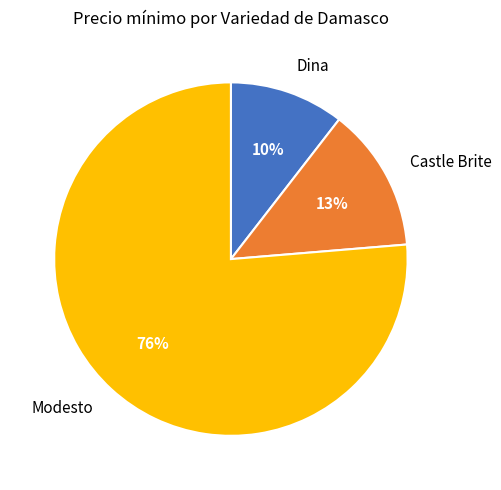

Does Castle Brite represent more than half of the total?

No